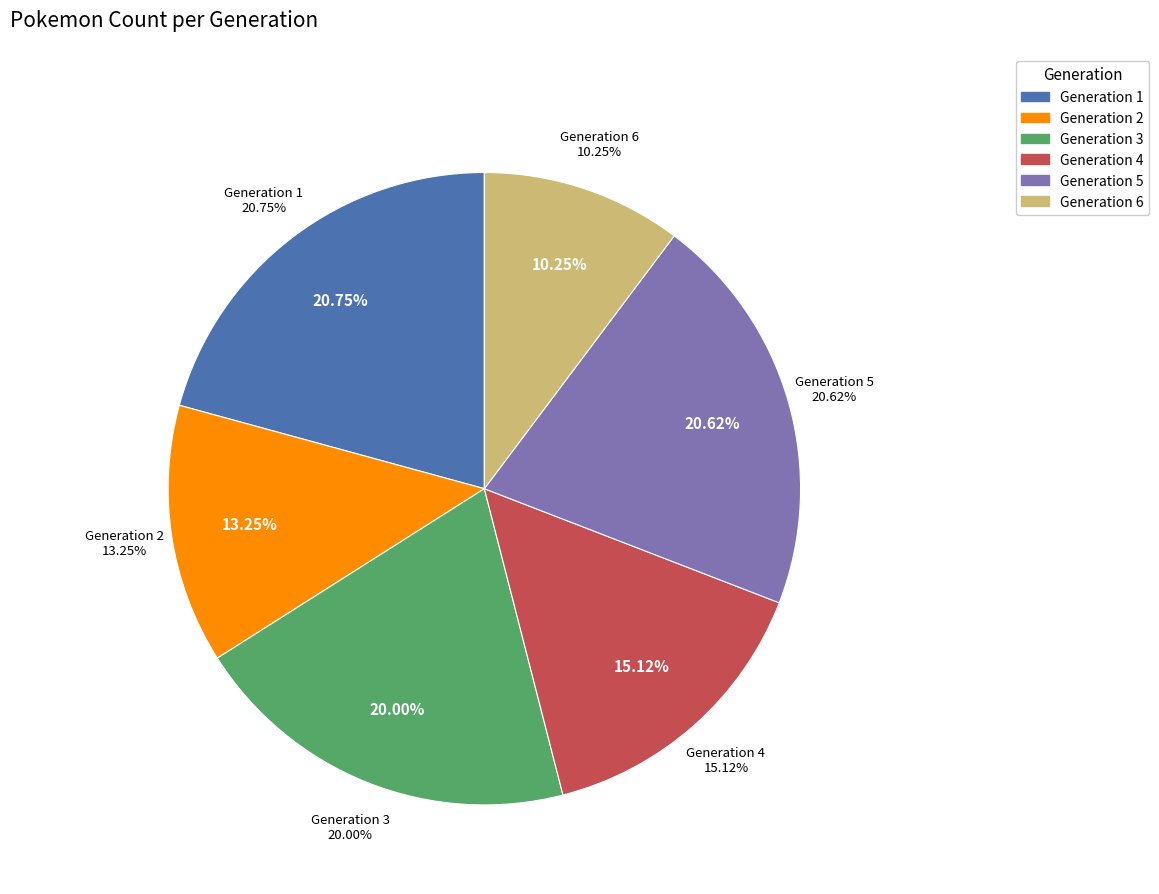

Is Generation 4 the majority of the pie?

No